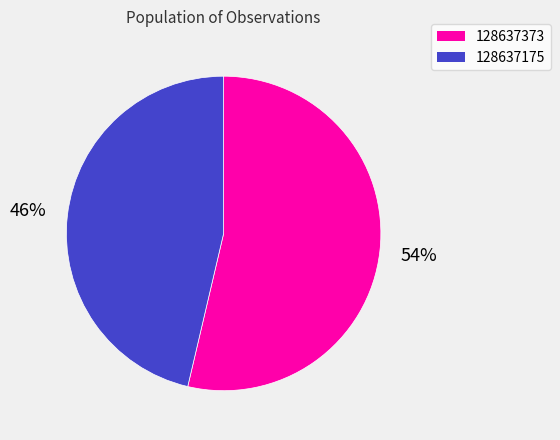

Count the number of slices in the pie.

2